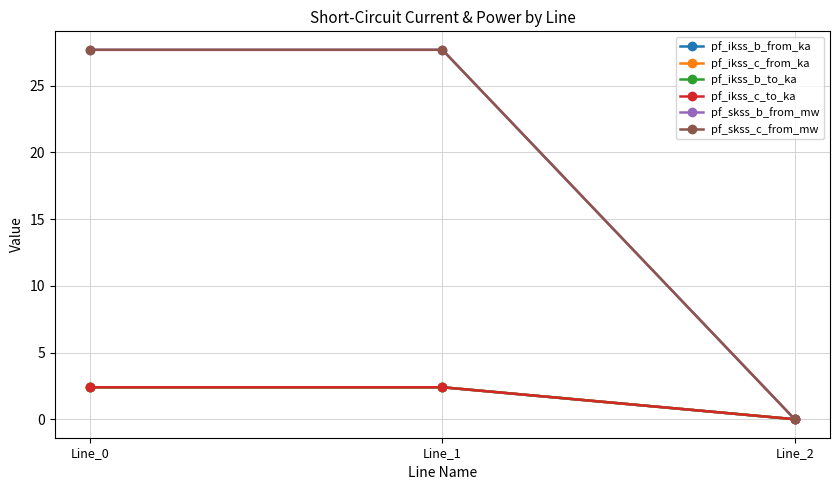

What is the spread (max minus min) of values at Line_0?

25.3